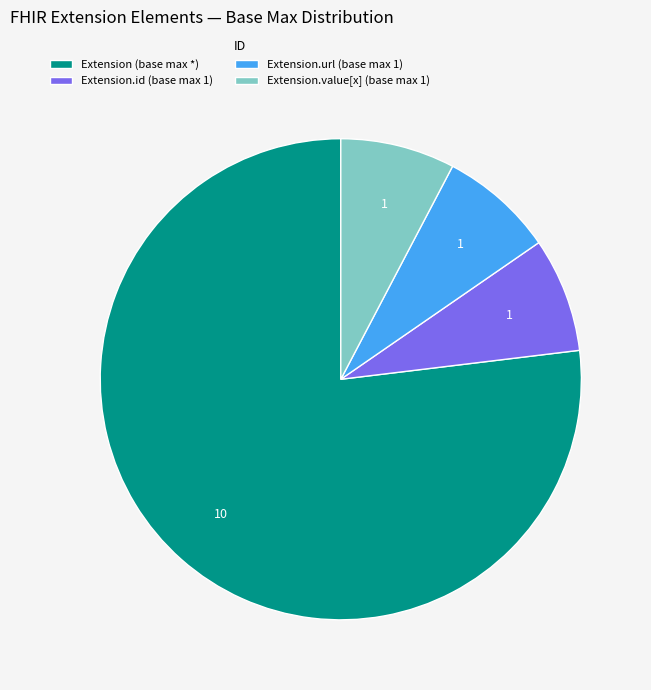

Which slice represents more than half of the pie?

Extension (base max *)